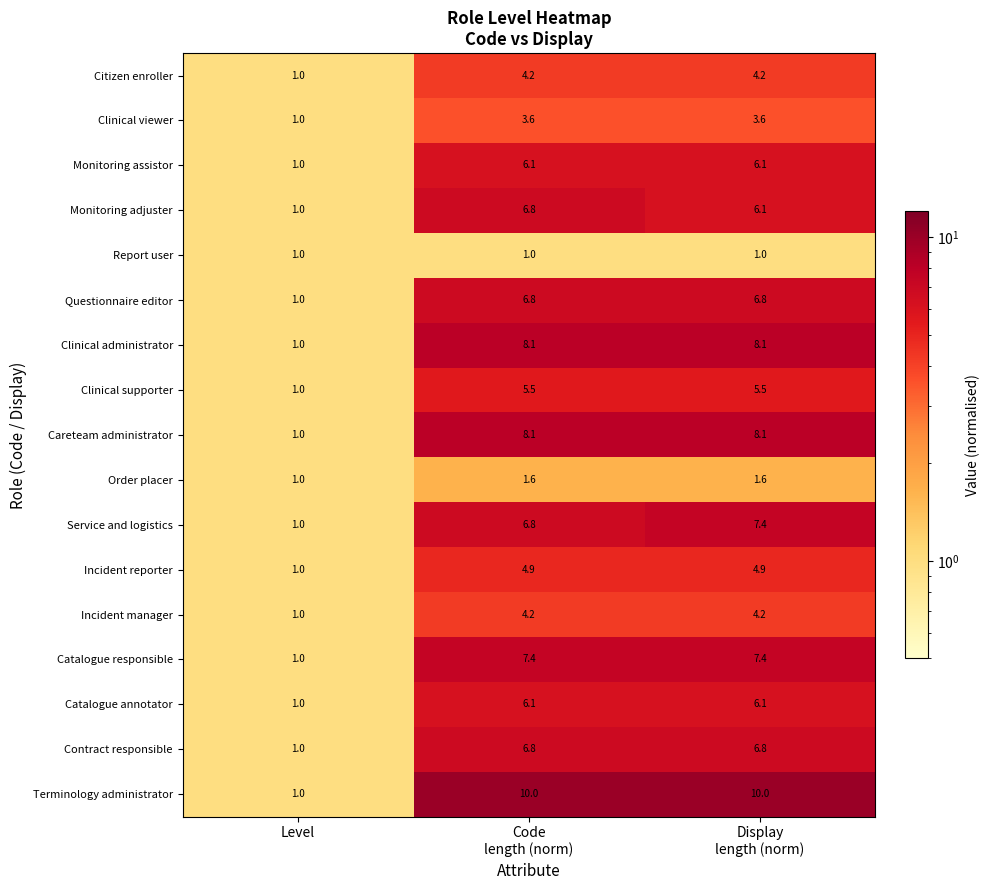

What is the average value of the Citizen enroller series?

3.1